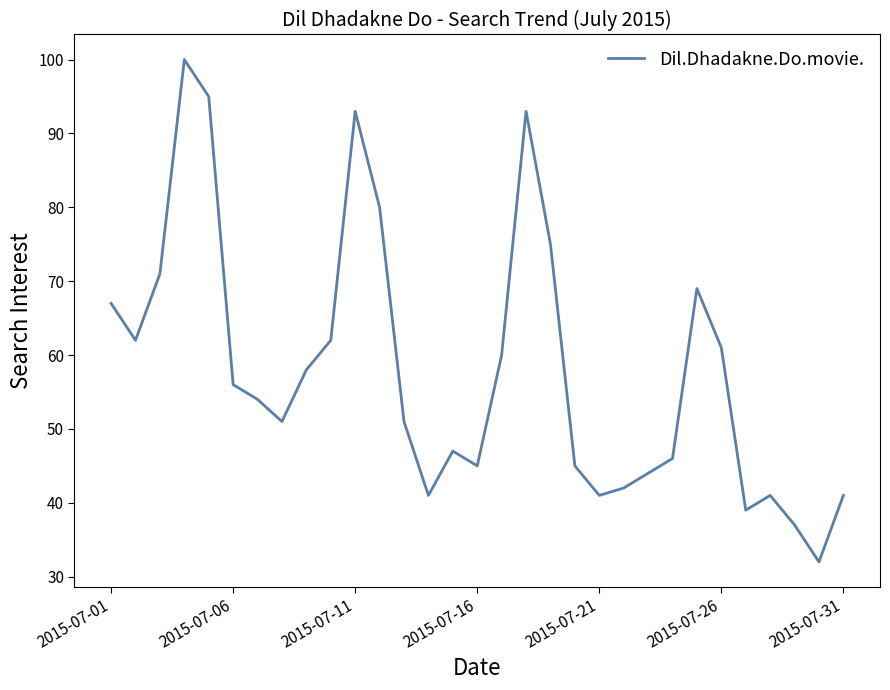

What is the smallest value displayed?

32